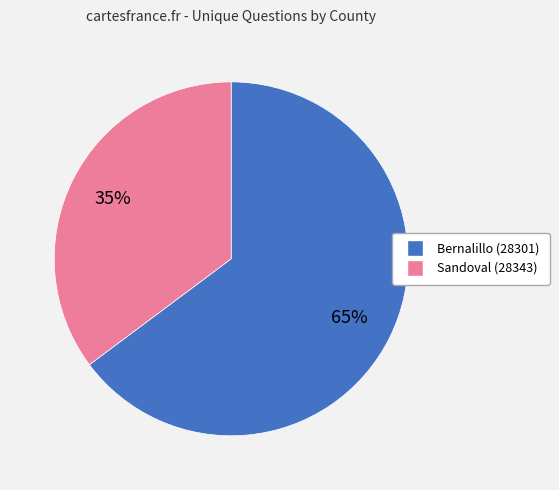

Rank the categories by value from lowest to highest.

Sandoval (28343), Bernalillo (28301)